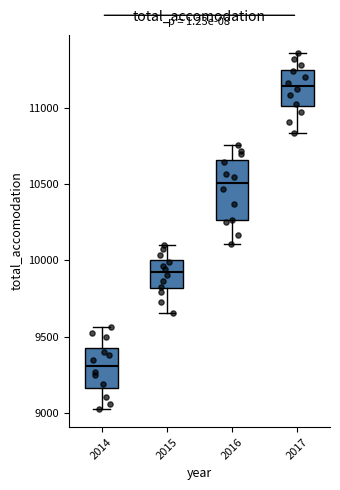

Where is the lower edge of the box at x = 2015 on the y-axis? The values are not printed on the chart, so give them approximately, as read against the axis.

9800